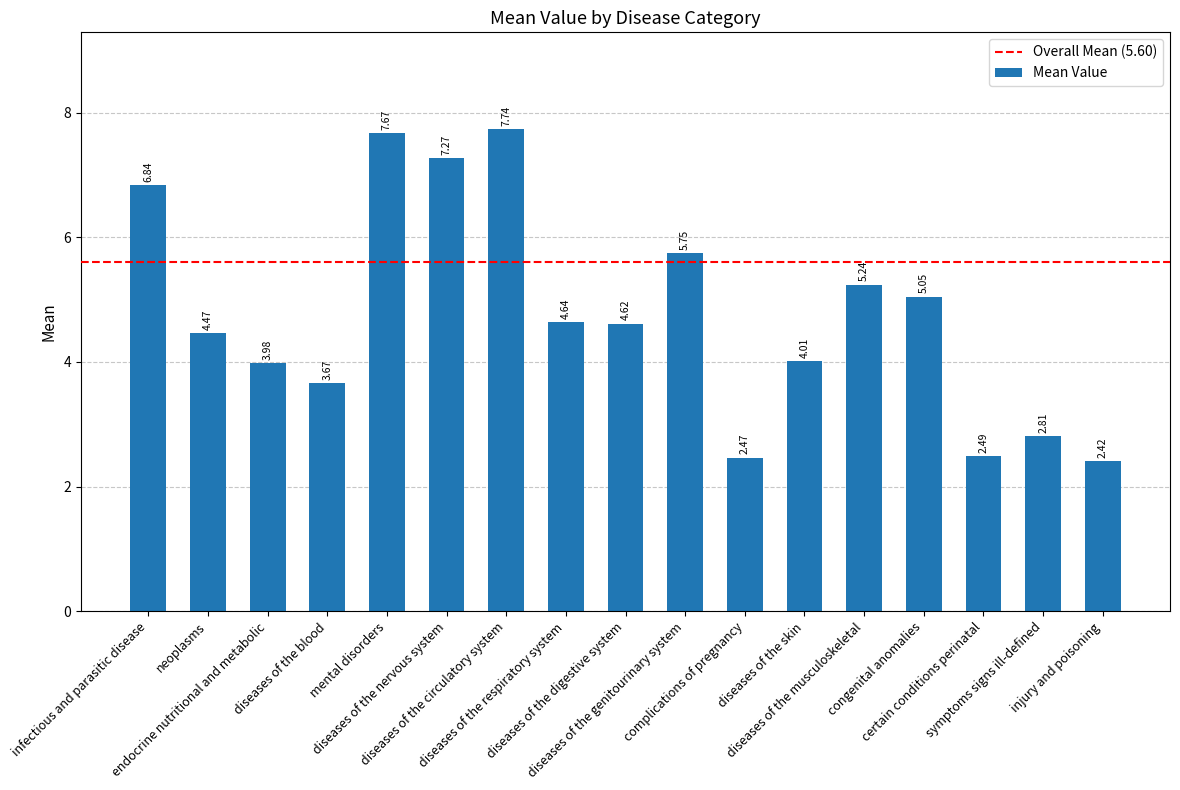

What is the sum of all values?

81.1